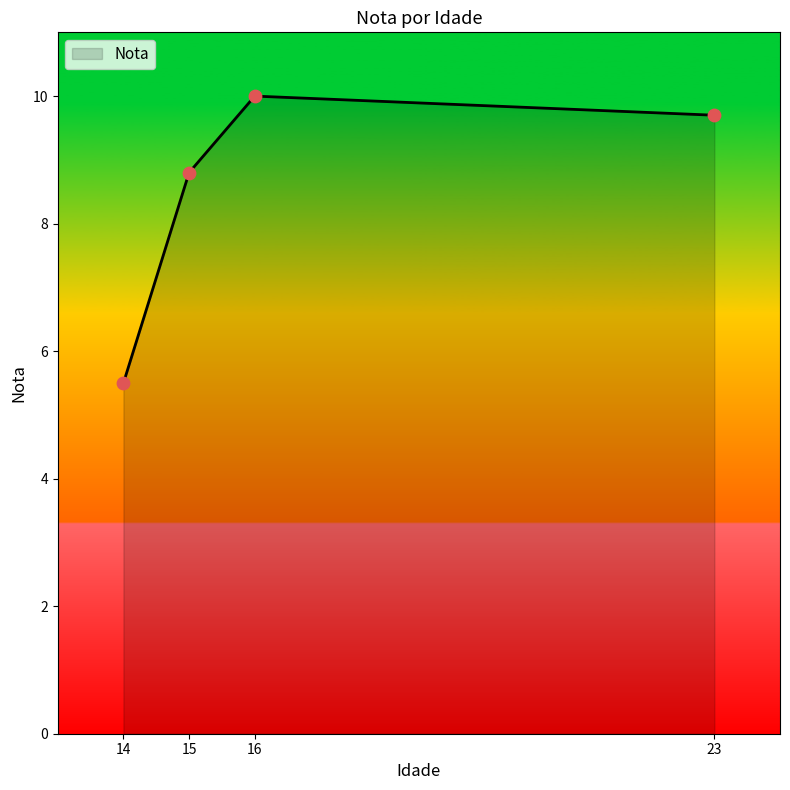

Approximately how many times larger is the value at 14 compared to 15?

0.6